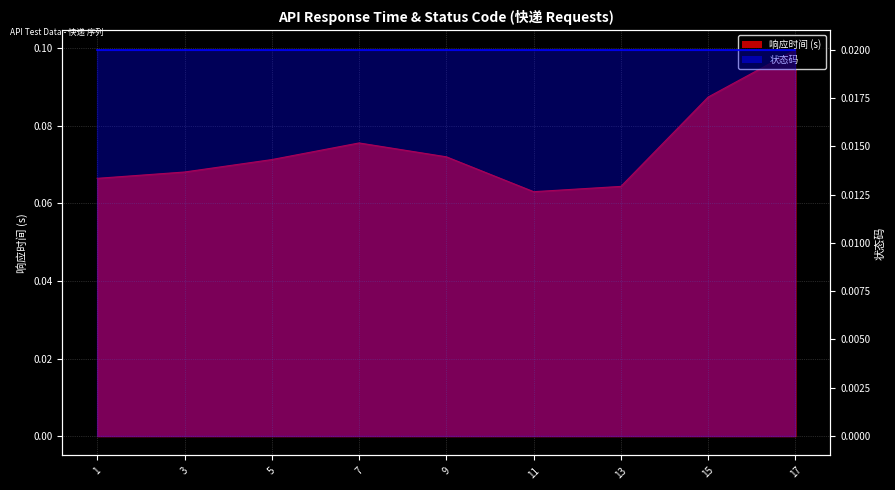

At which category does the chart reach its peak across all series?

17